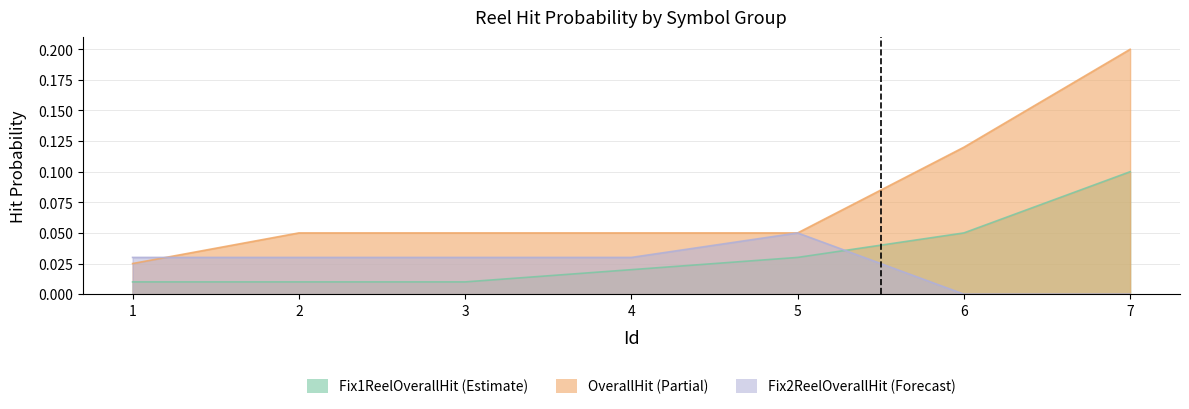

Where is Fix1ReelOverallHit nearest to the value 0?

1